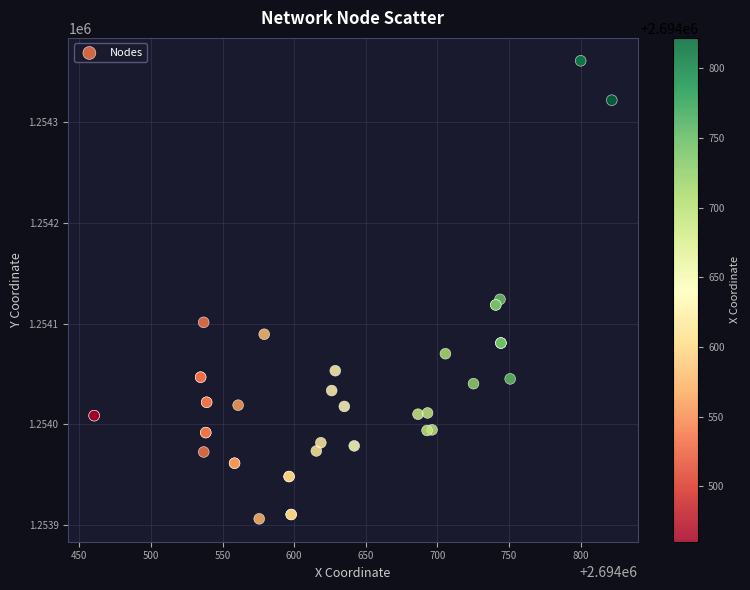

What Y value in the scatter plot is closest to 1254133?

1254124.0